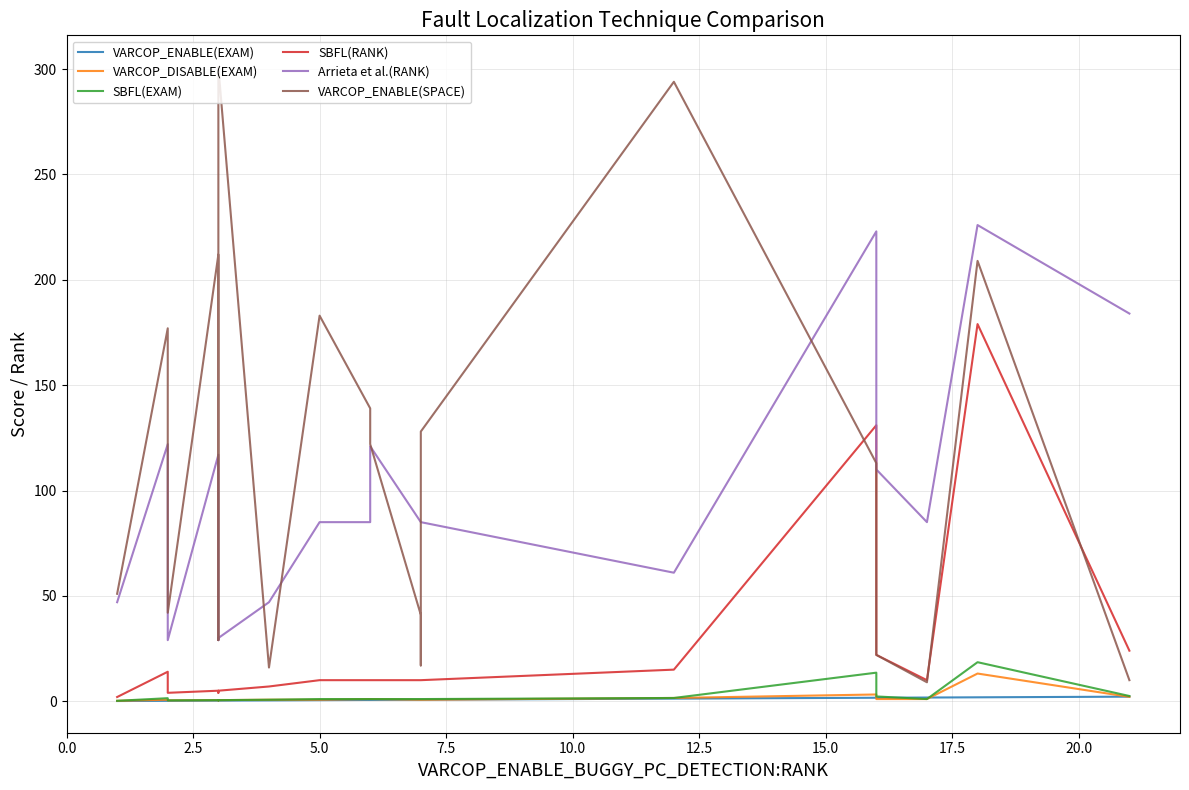

How many intersections are there between SBFL(EXAM) and VARCOP_ENABLE(EXAM)?

2